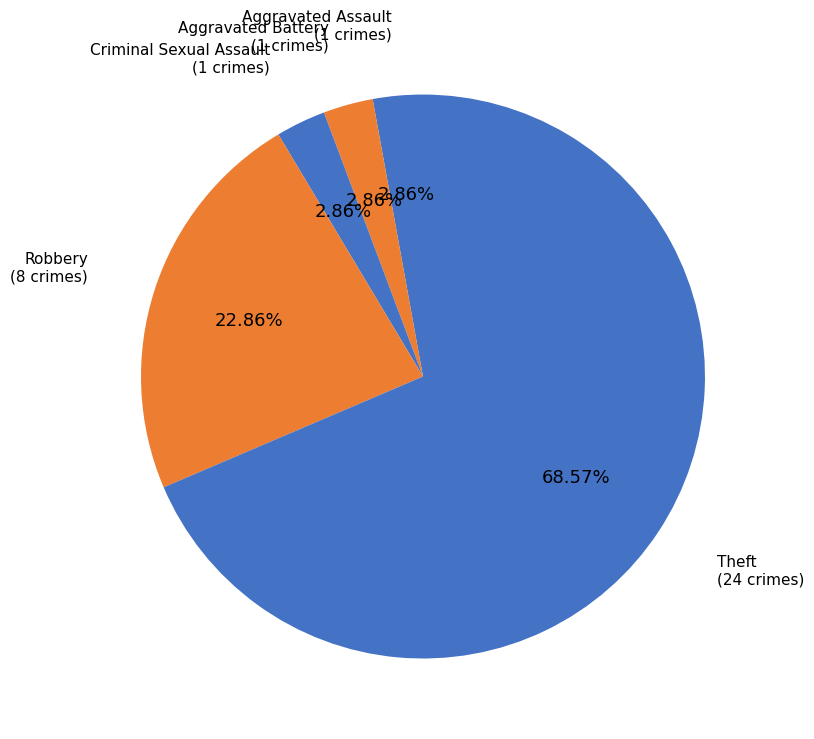

Which slice represents more than half of the pie?

Theft